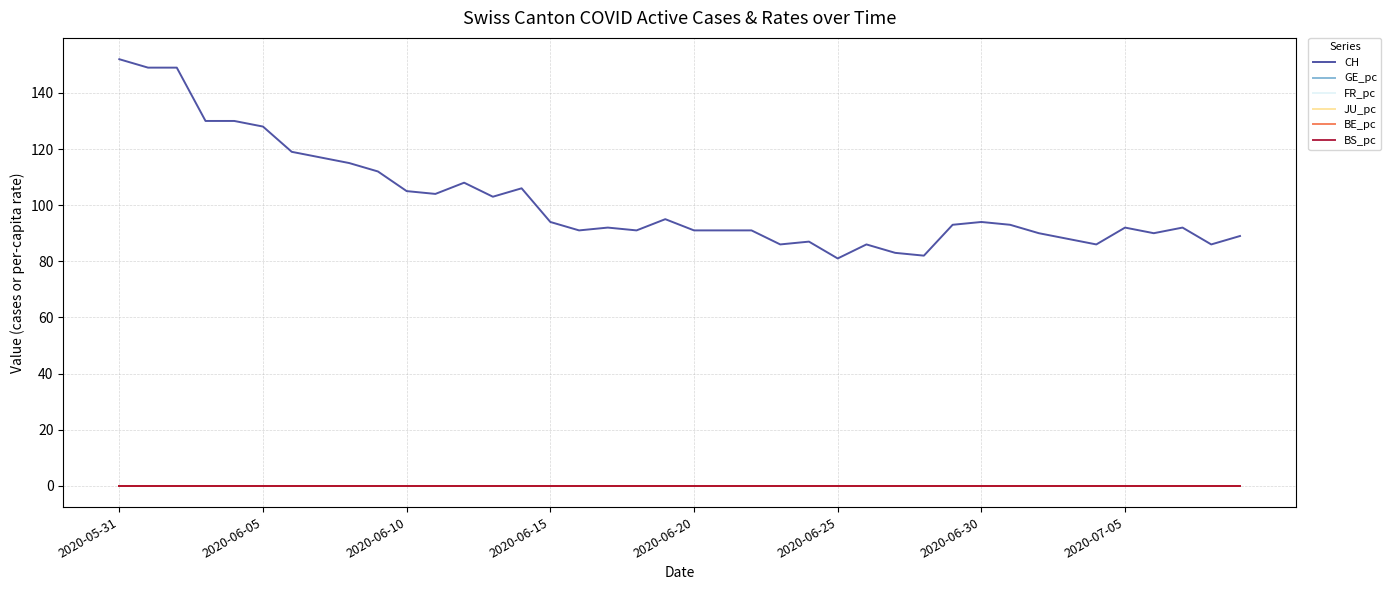

True or false: BS_pc has more than 1 points higher than both neighbors.

False